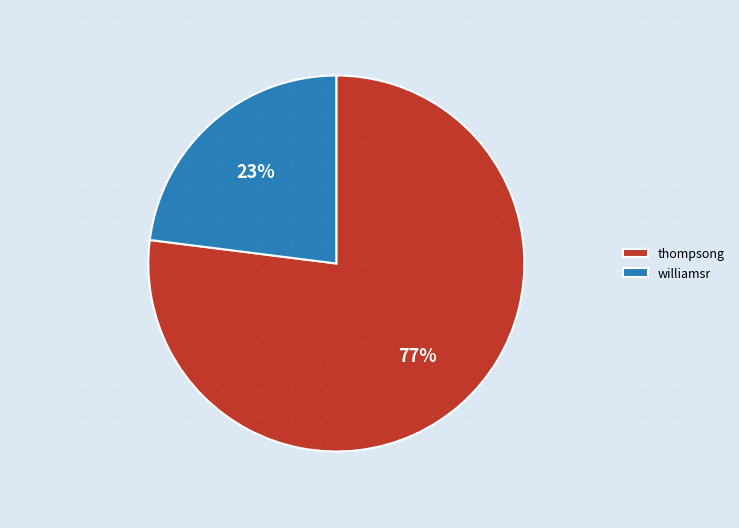

To the nearest percent, what is the difference between the williamsr and thompsong slice percentages?

54%